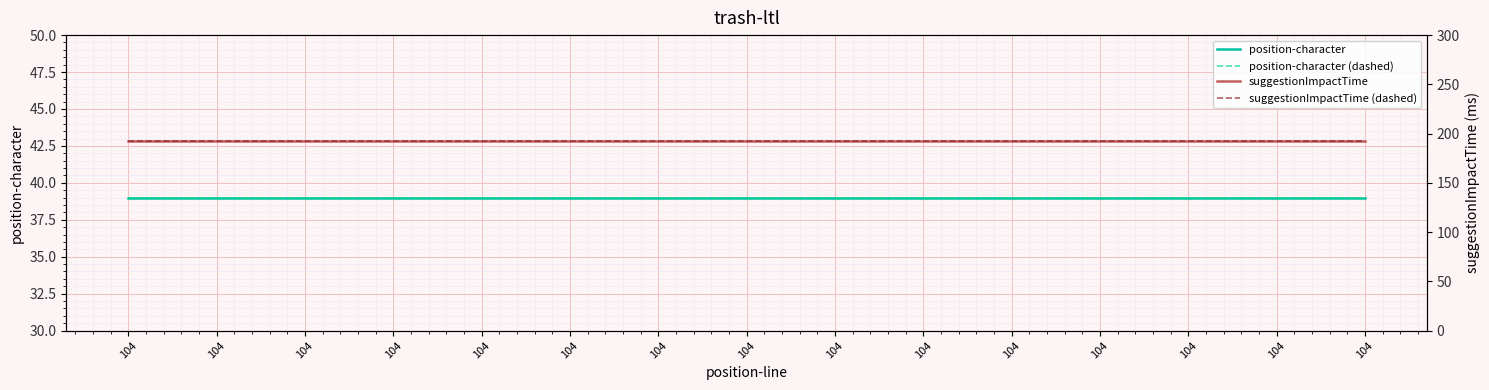

At which category is the sum across all series the highest?

104